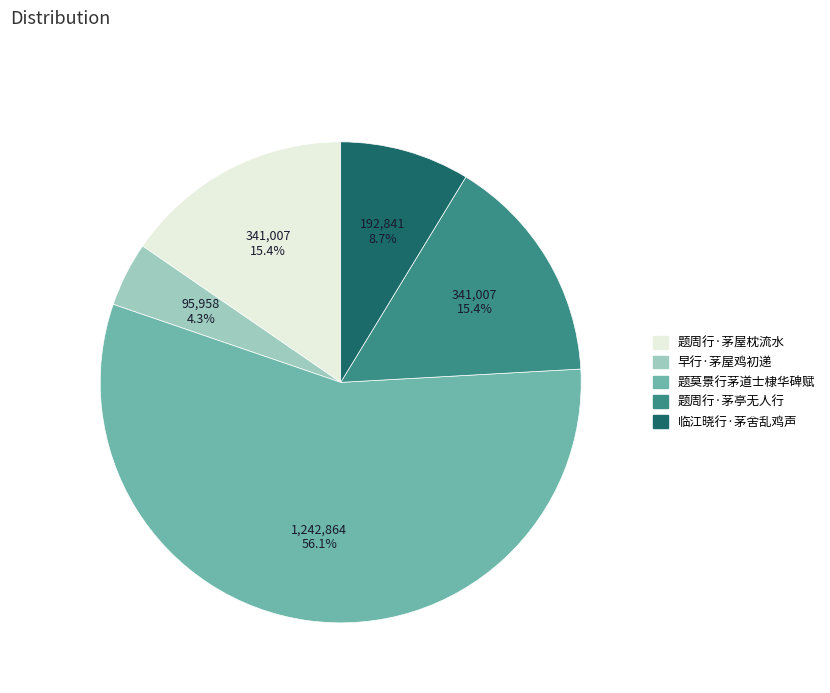

To the nearest percent, what is the average slice percentage?

20%